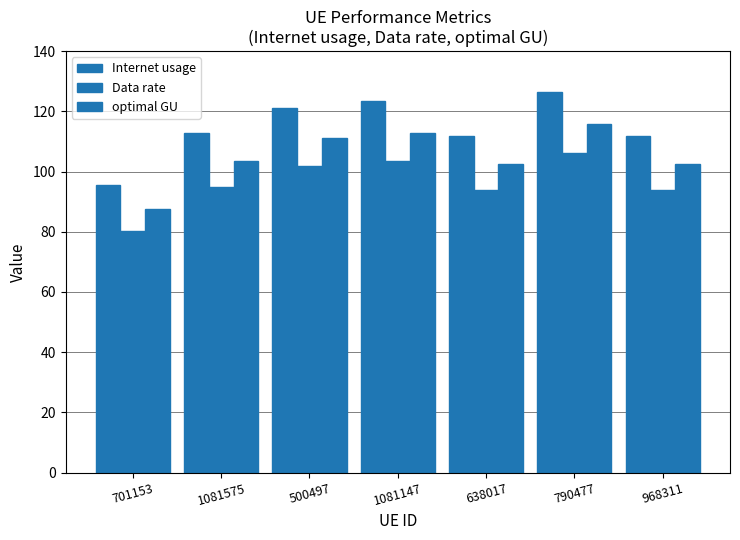

Does the chart contain any negative values?

No